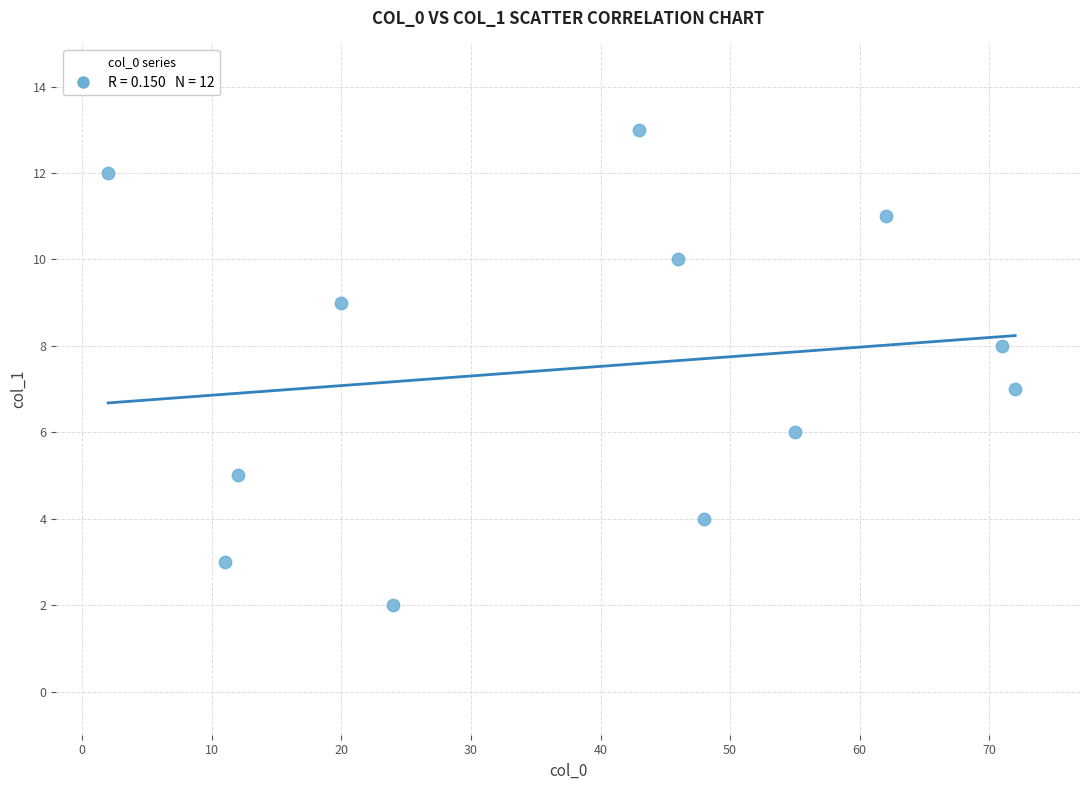

What is the average X value?

39